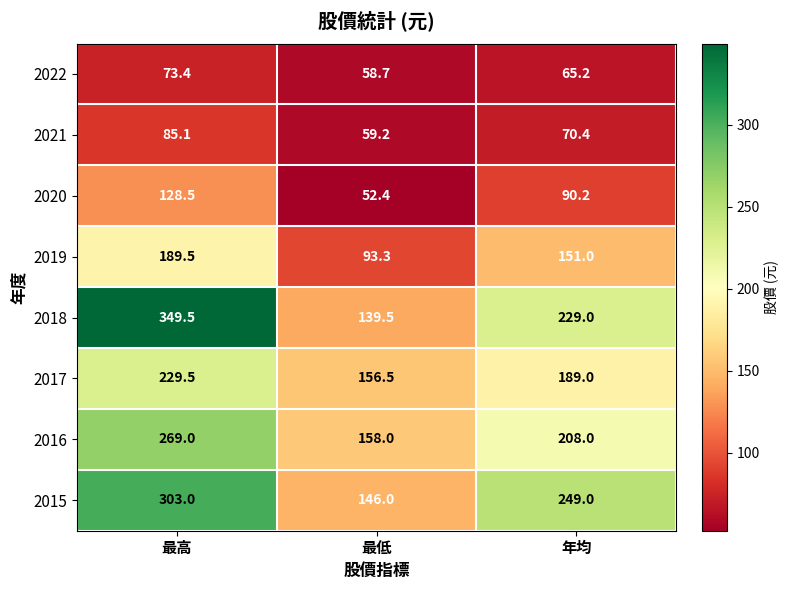

Which series has the largest total across all categories?

2018